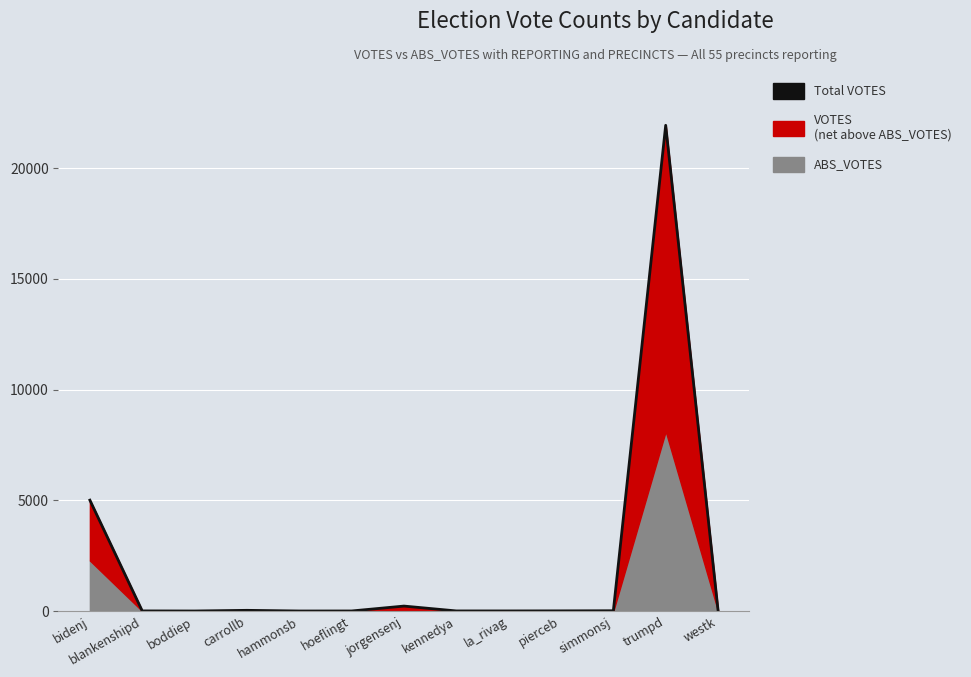

The chart shows a value of 45 at westk. True or false?

True